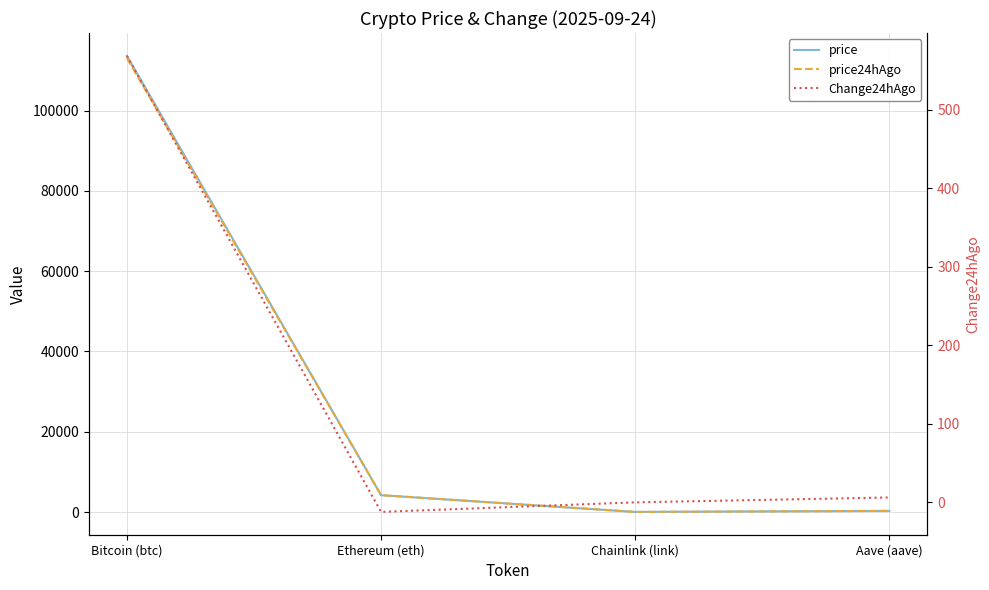

Rank the series at Aave (aave) from highest to lowest value.

price, price24hAgo, Change24hAgo